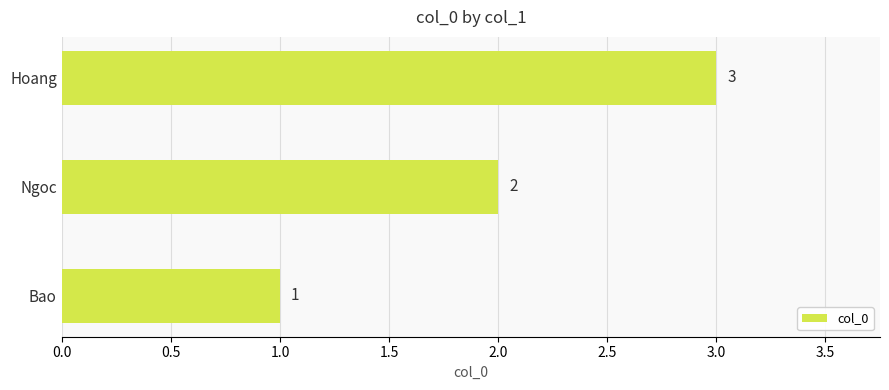

What is the minimum value shown in the chart?

1